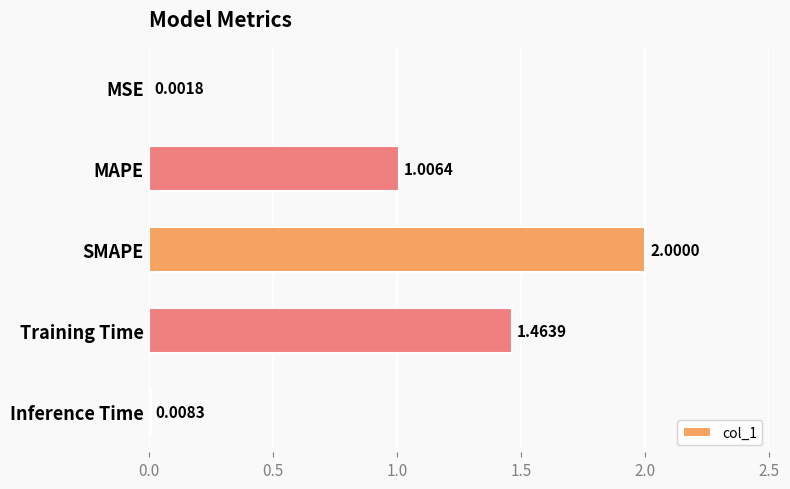

At which category does the chart reach its peak across all series?

SMAPE